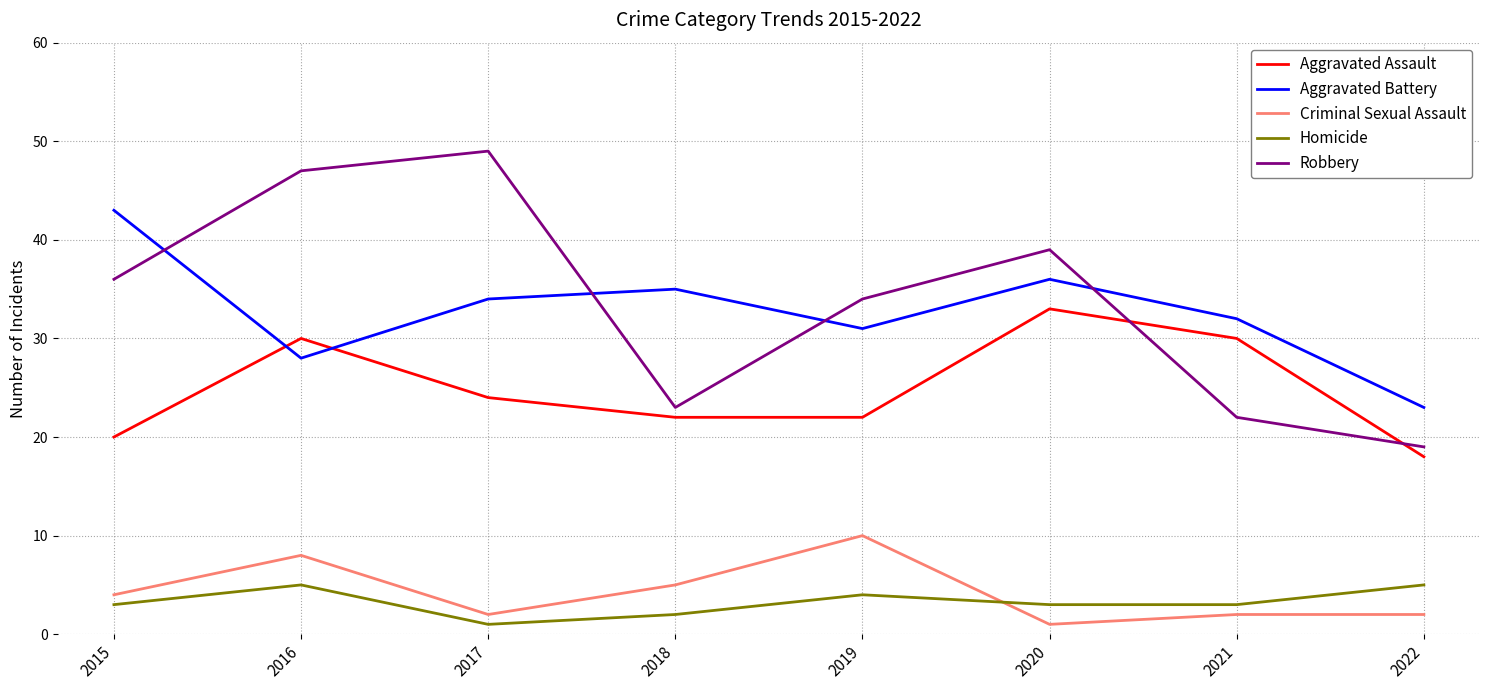

Rank the series by their maximum value, from lowest to highest.

Homicide, Criminal Sexual Assault, Aggravated Assault, Aggravated Battery, Robbery